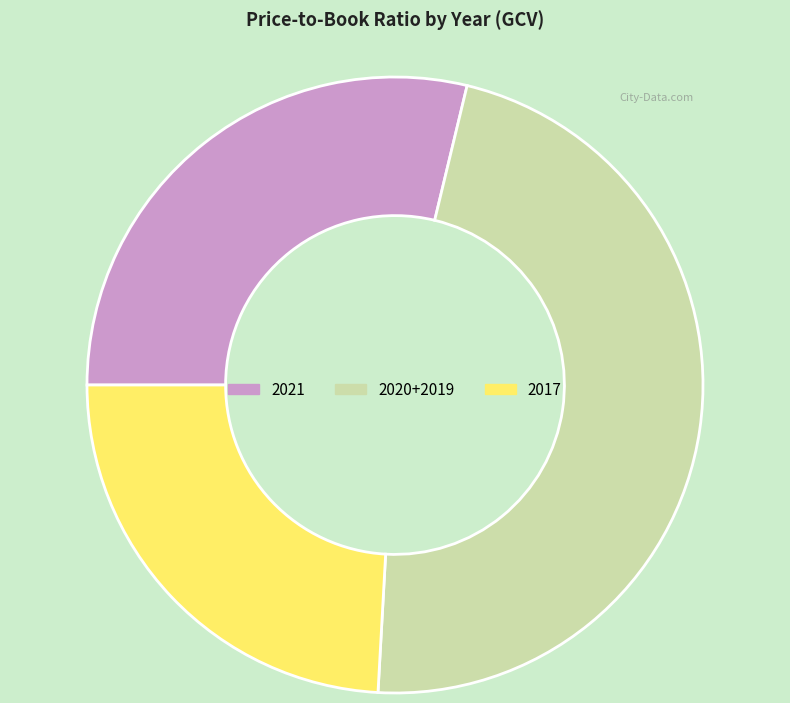

Is there any slice that represents more than half of the pie?

No